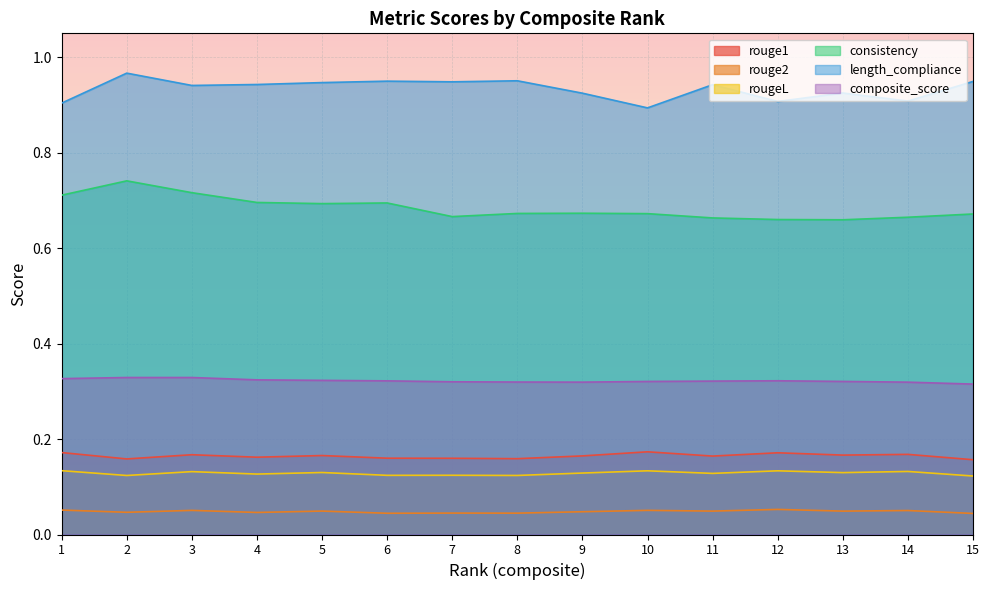

At which category is the sum across all series the highest?

2